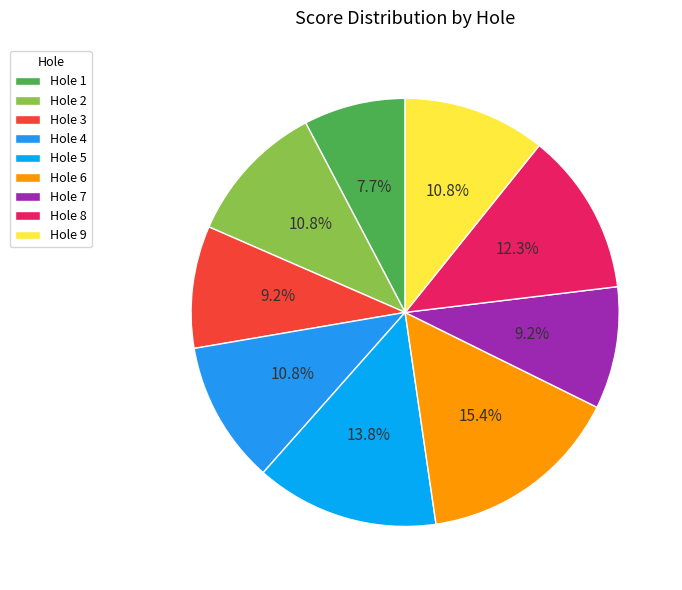

True or false: Hole 1 accounts for 1% of the total.

False